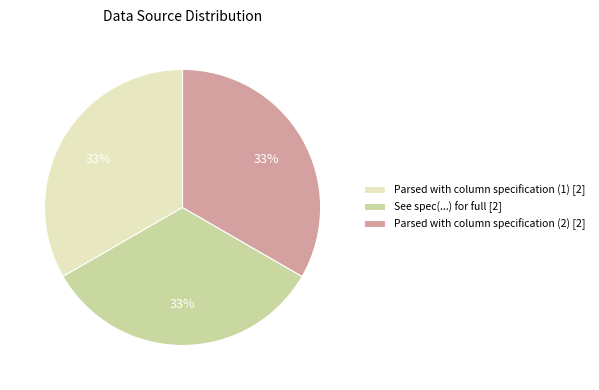

Does any single category account for the majority?

No